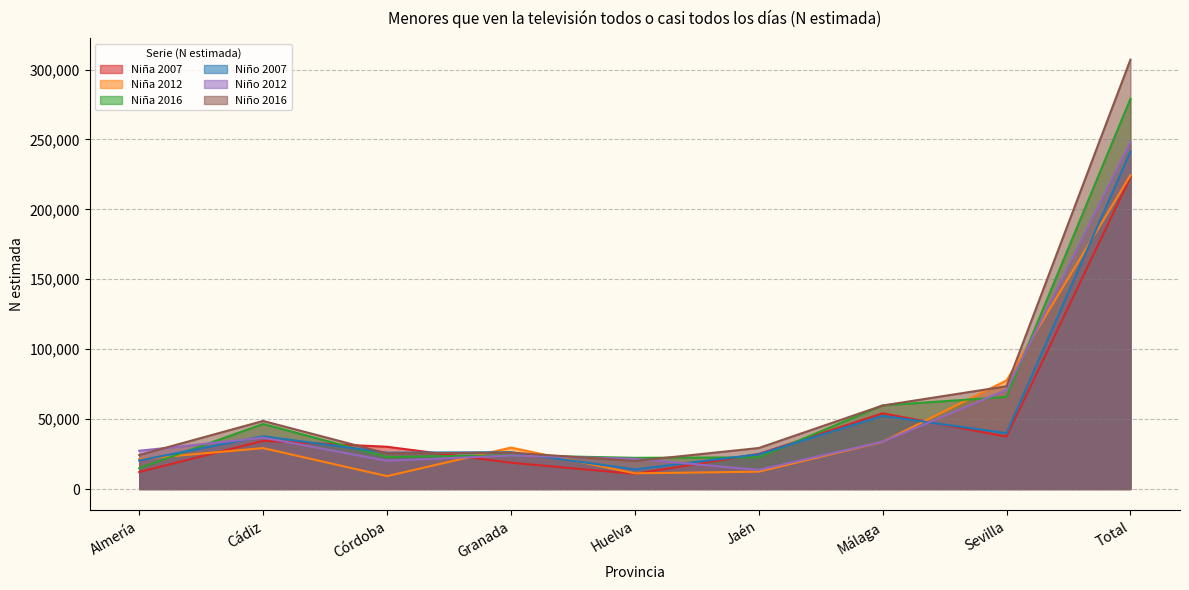

What is the label of the 4th point from the left?

Granada